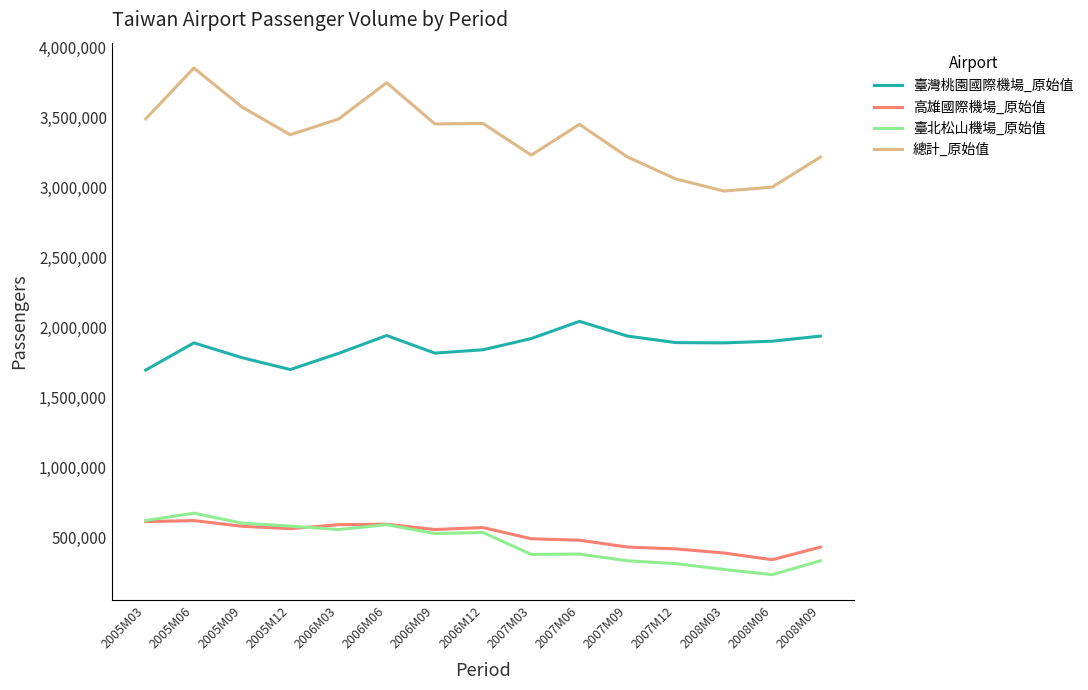

How many values in the 臺灣桃園國際機場_原始值 series are below 1888926?

7